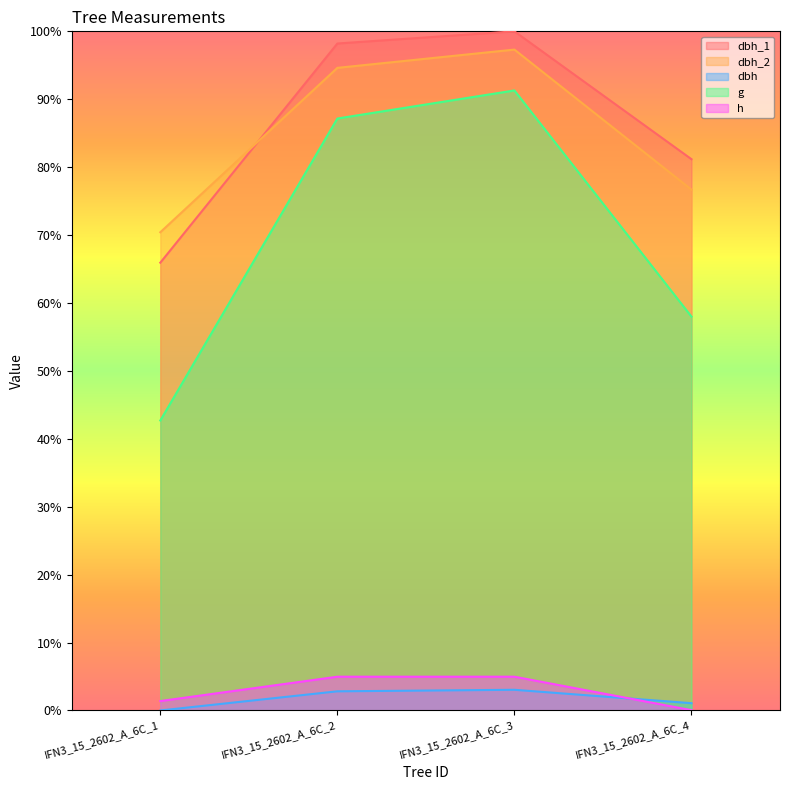

True or false: g and h intersect in this chart.

False